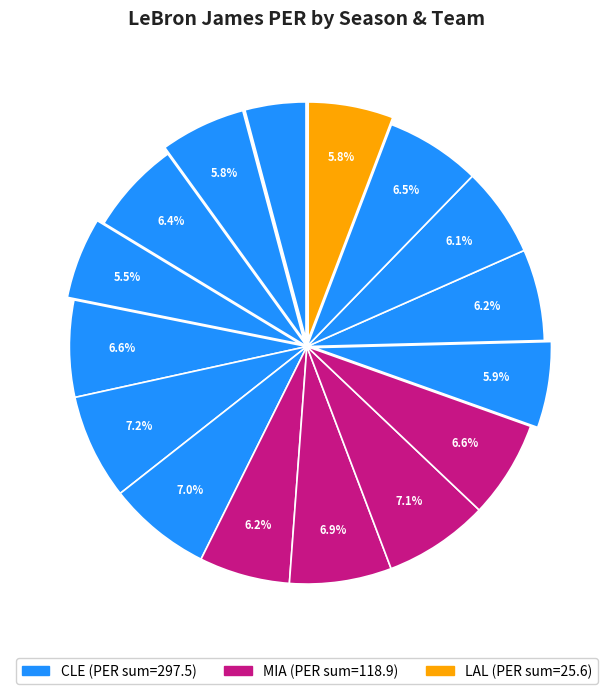

Count the number of slices in the pie.

16